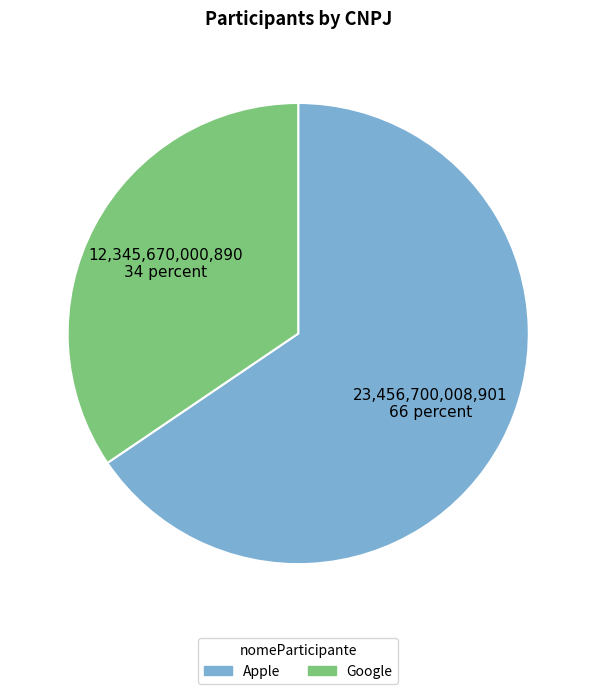

How many segments does this pie chart have?

2